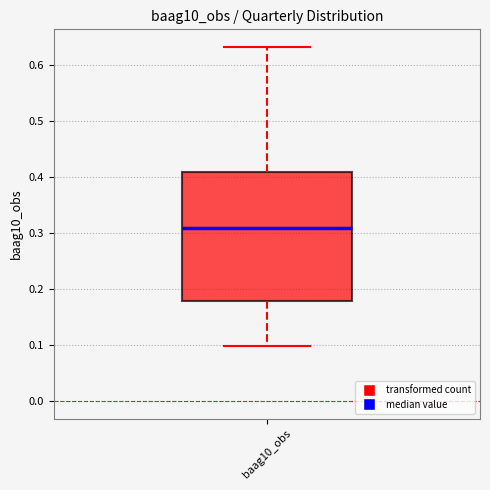

Transcribe this box plot: give where the median line is, the range the box spans, and where the two whiskers end, as read against the y-axis. The values are not printed on the chart, so give them approximately, as read against the axis.

median 0.31, box 0.18 to 0.41, whiskers 0.10 to 0.63